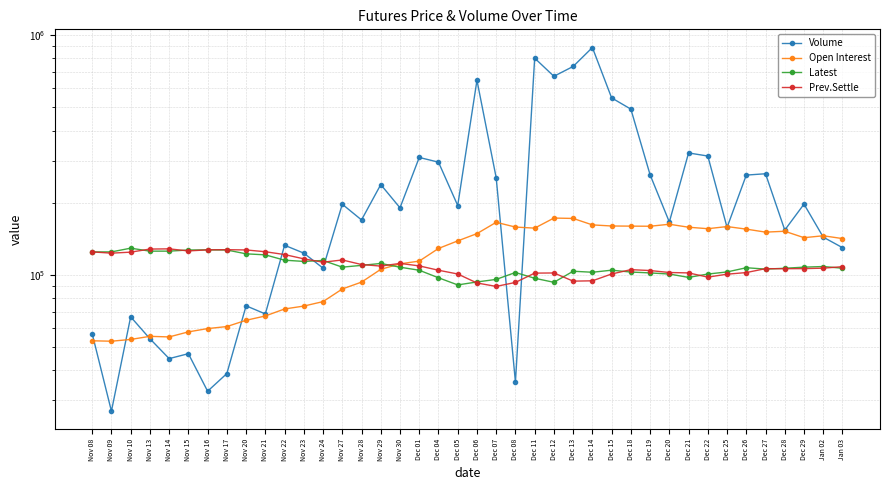

Where is the first local maximum for Open Interest?

Nov 13